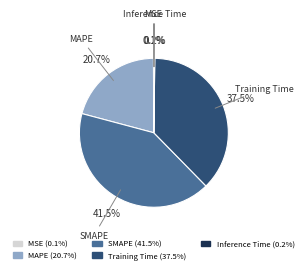

Is there a majority slice in this chart?

No